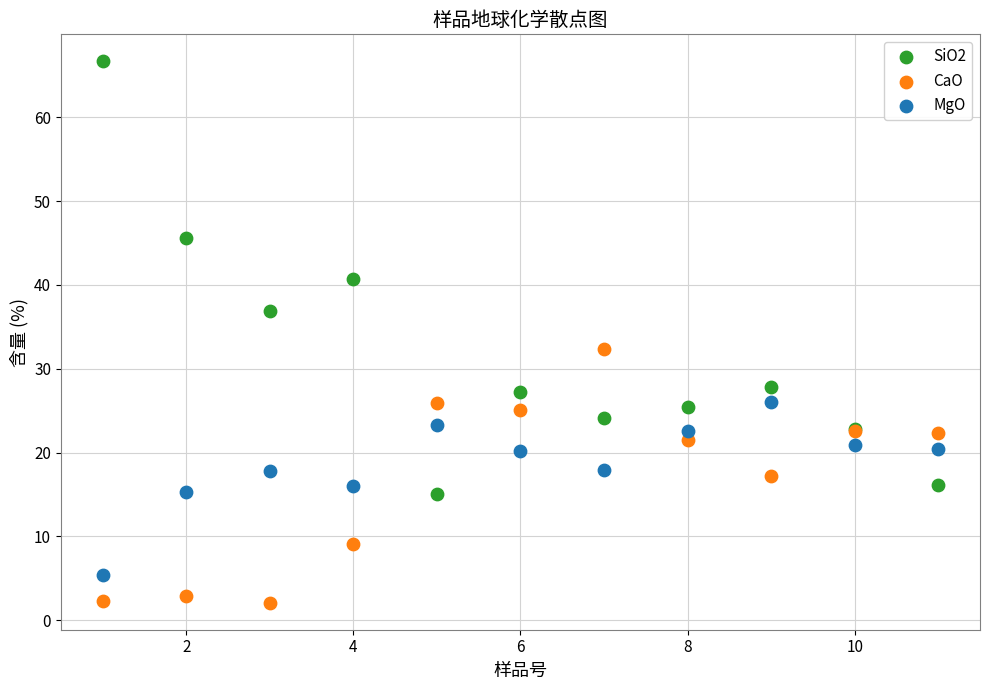

What are all the series names shown in the legend?

SiO2, CaO, MgO